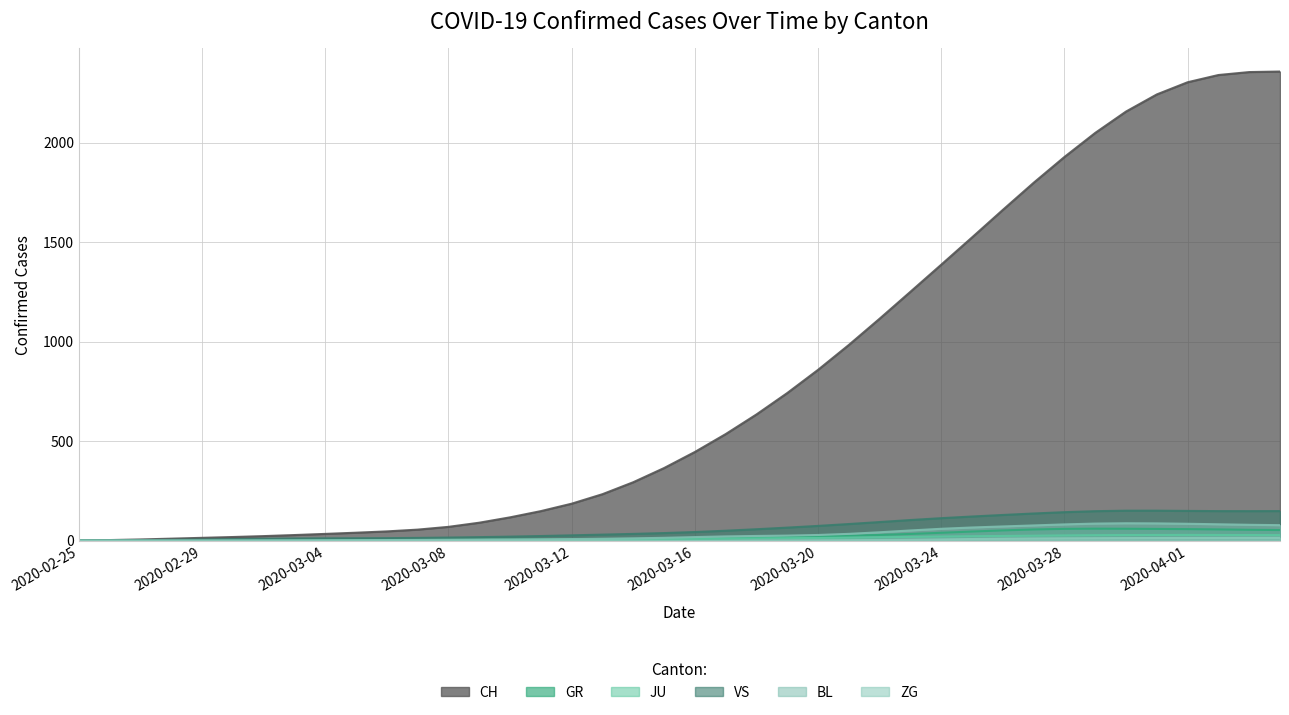

What is the sum of the GR values at 2020-02-29 and 2020-03-31?

58.8